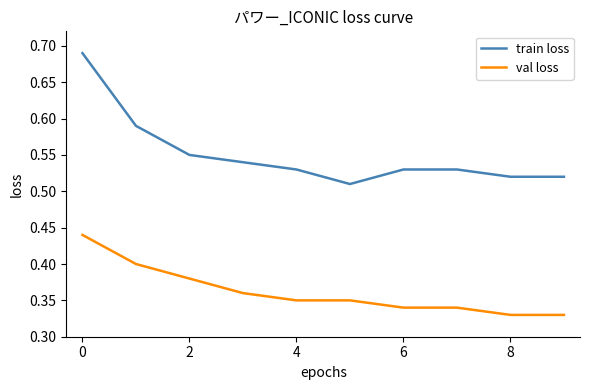

List the series in order of their overall mean, lowest first.

val loss, train loss